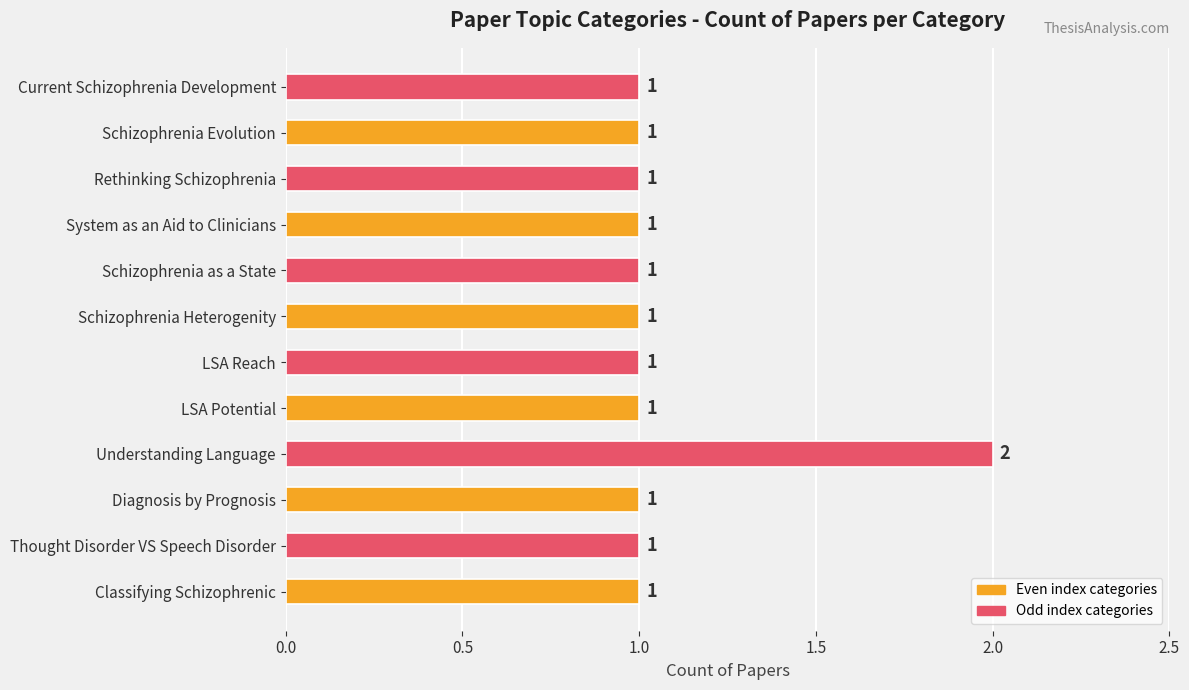

What is the ratio of the value at LSA Reach to the value at LSA Potential?

1.0